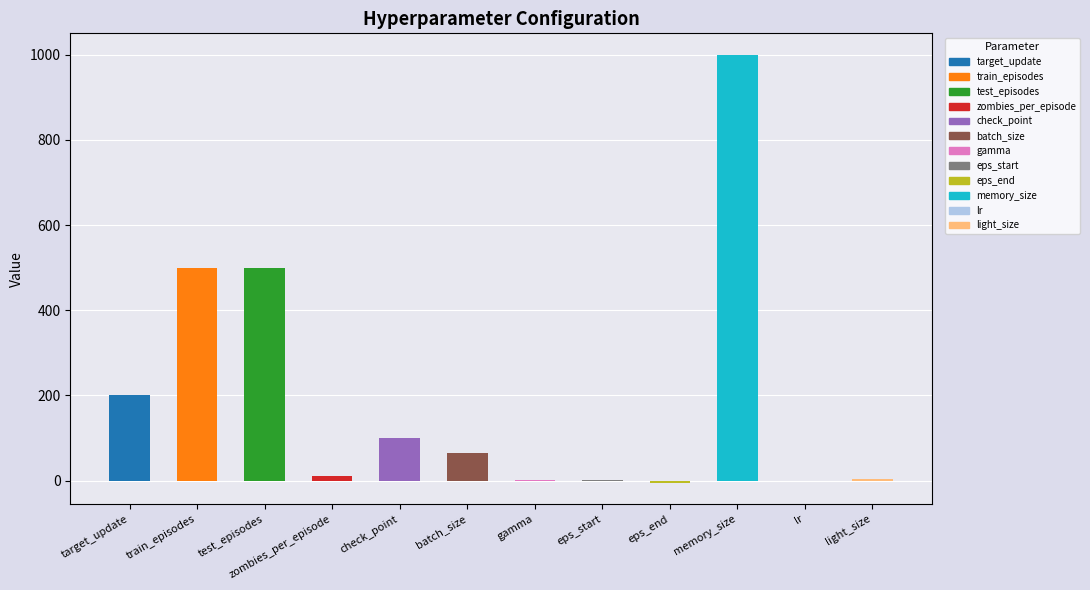

Which label corresponds to the largest value in the chart?

memory_size